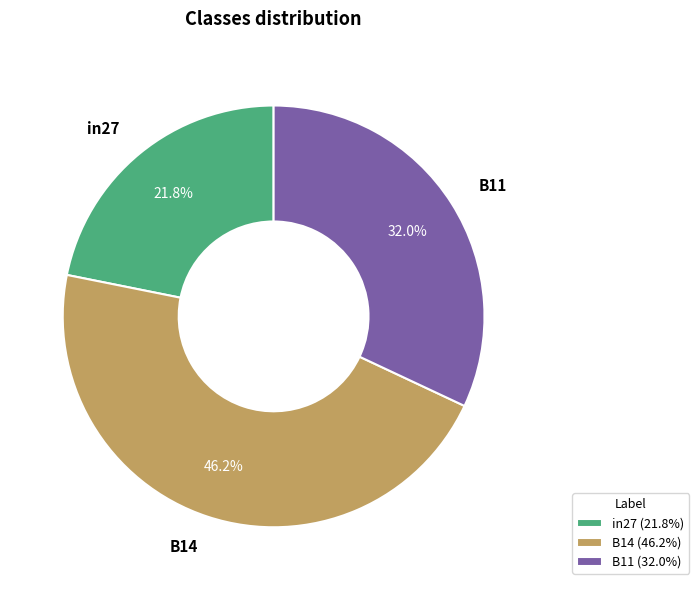

What percentage is the B11 slice, to the nearest percent?

32%